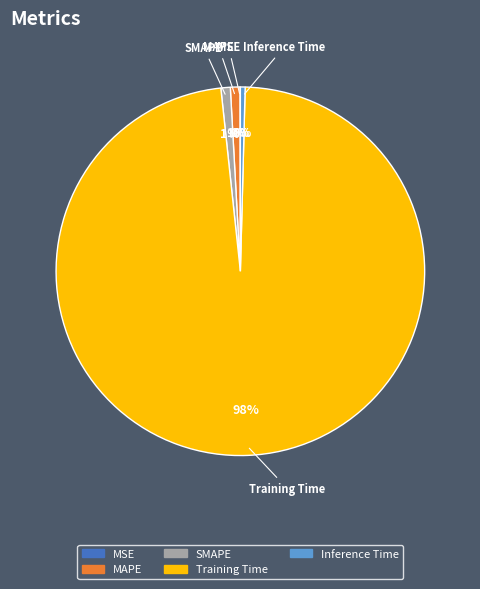

What is the largest slice in the pie chart?

Training Time